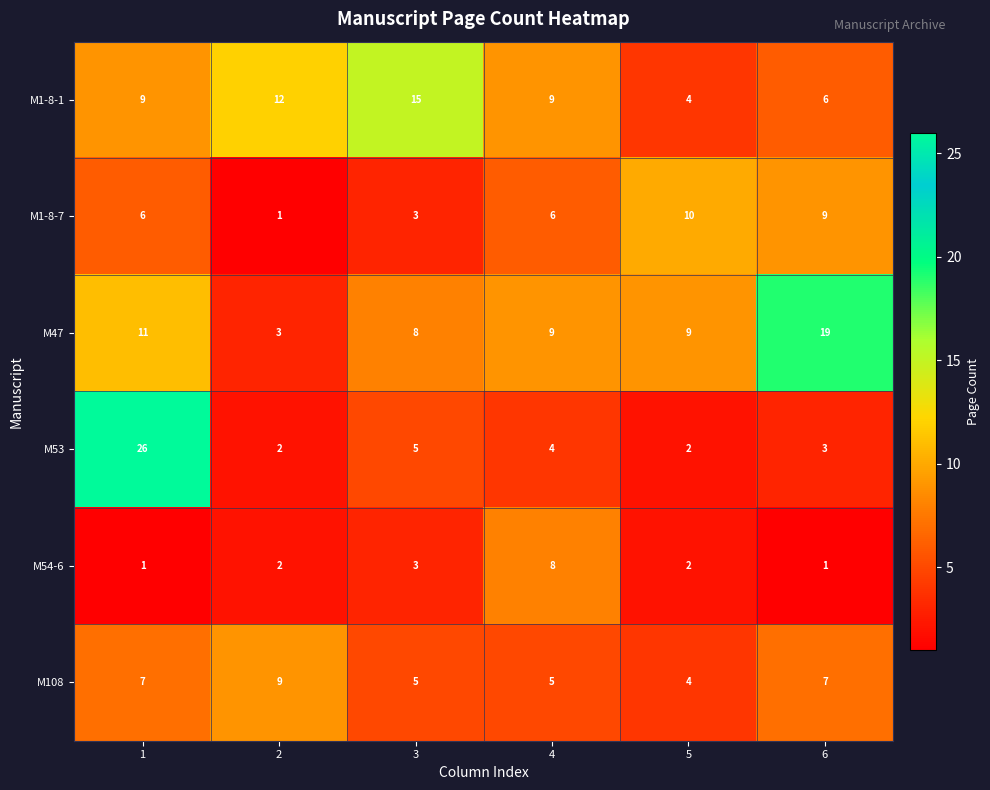

At which label does M47 reach its peak?

6